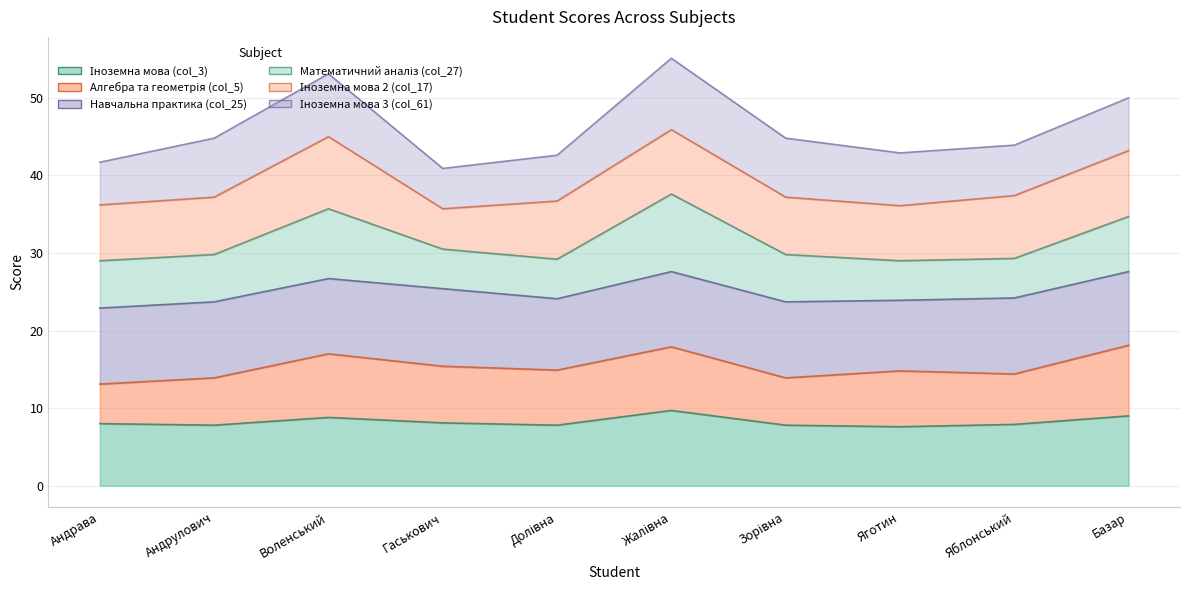

Between which two adjacent categories do Іноземна мова 2 (col_17) and Алгебра та геометрія (col_5) first intersect?

Воленський and Гаськович